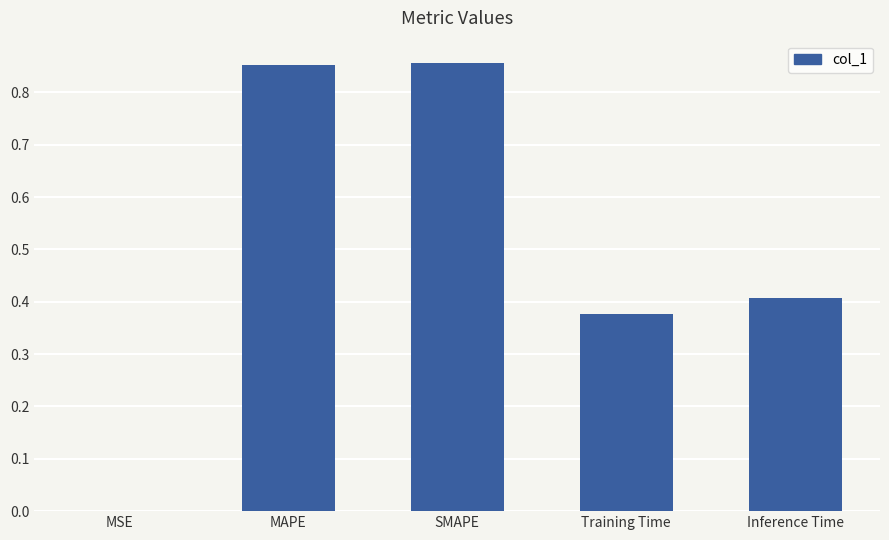

True or false: the data shows 1.2 at SMAPE.

False